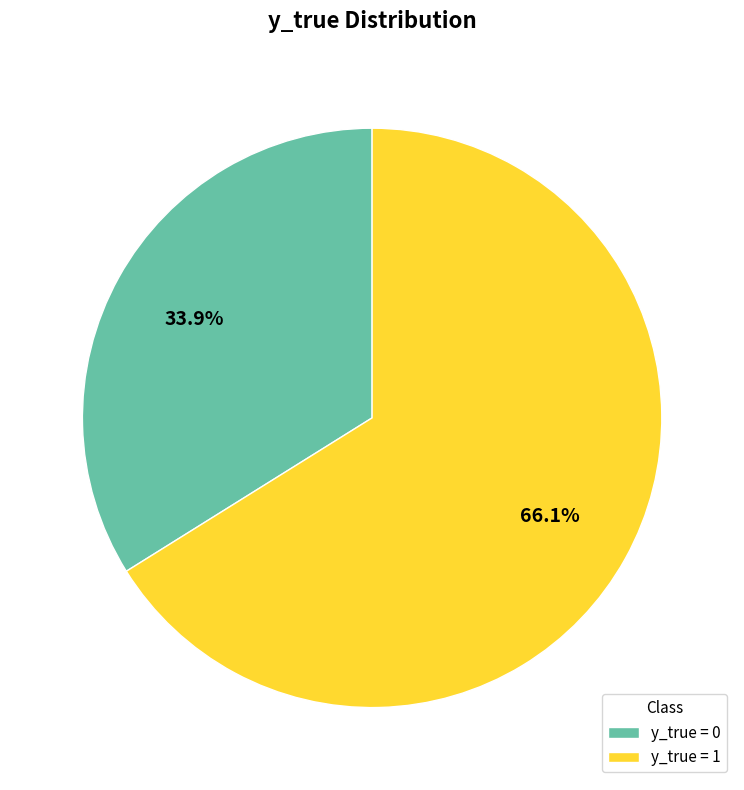

Which category has the biggest portion of the pie?

y_true = 1